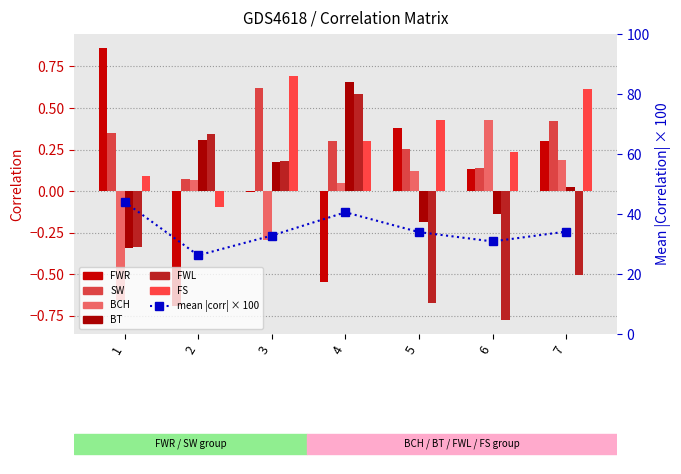

What is the sum of all BT values?

0.5